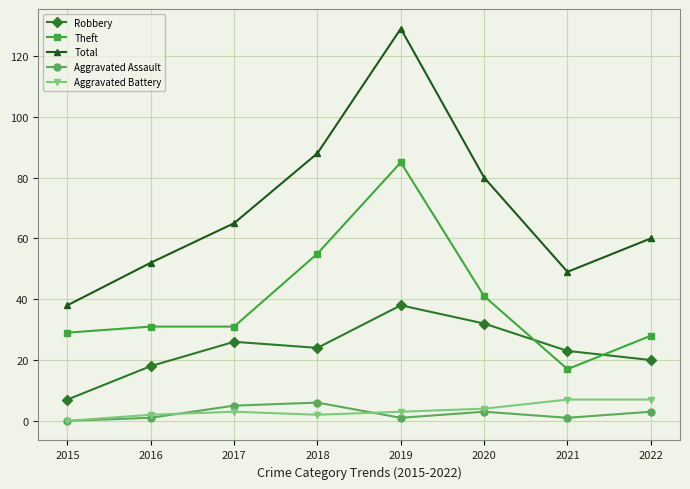

Which series changed the most between 2020 and 2022?

Total